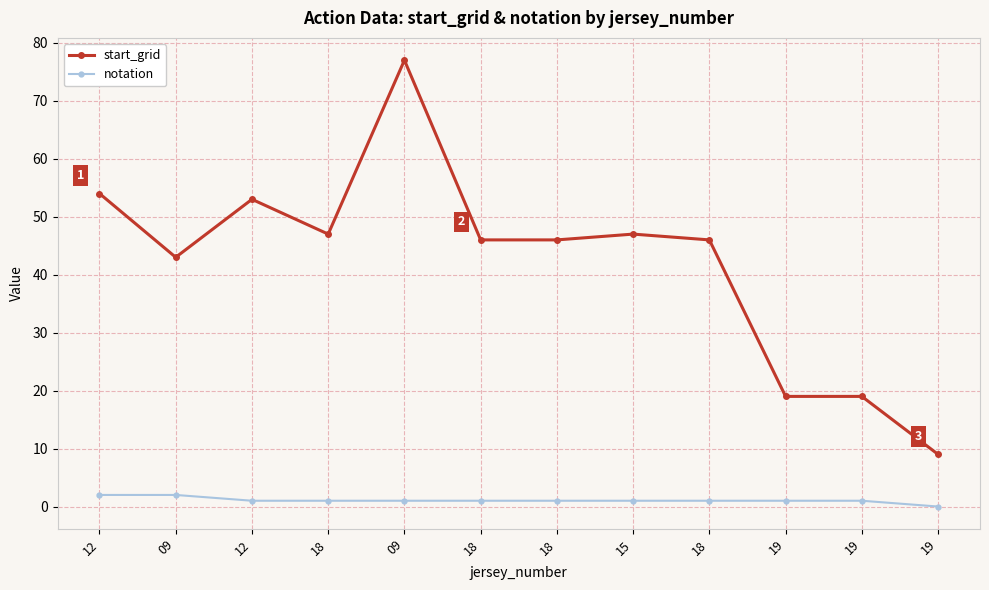

What are all the series names shown in the legend?

start_grid, notation